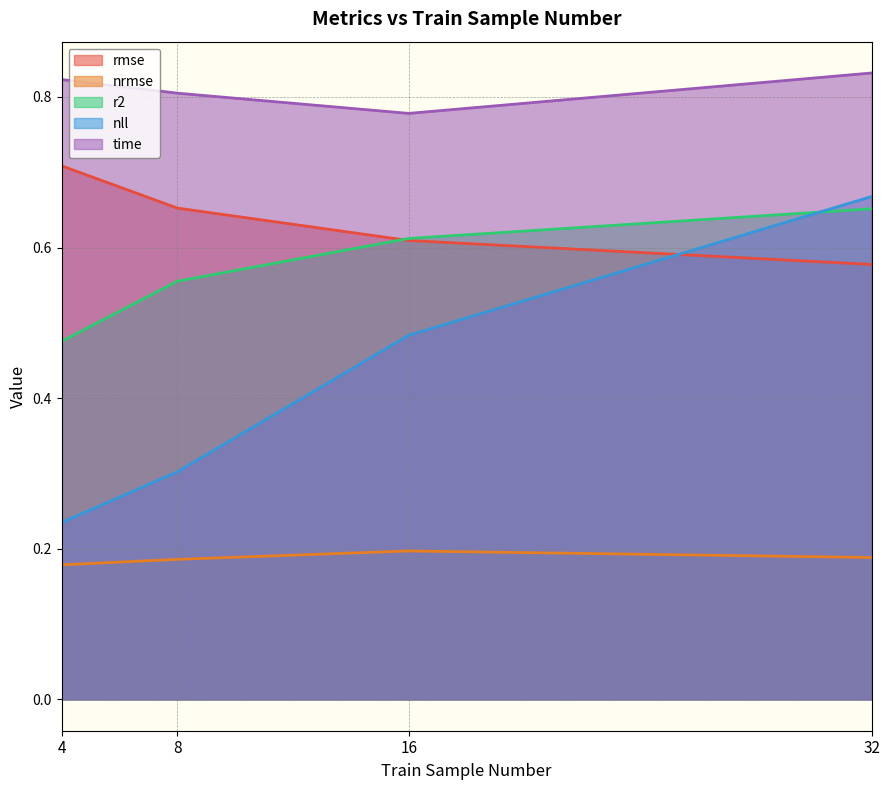

Which category has the highest value in the nll series?

32